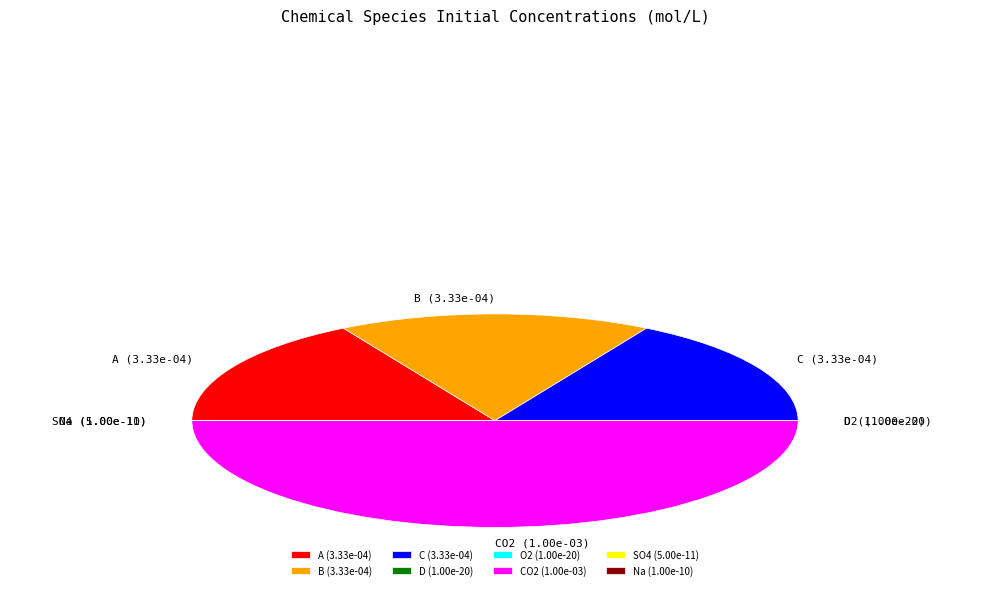

True or false: A accounts for 17% of the total.

True